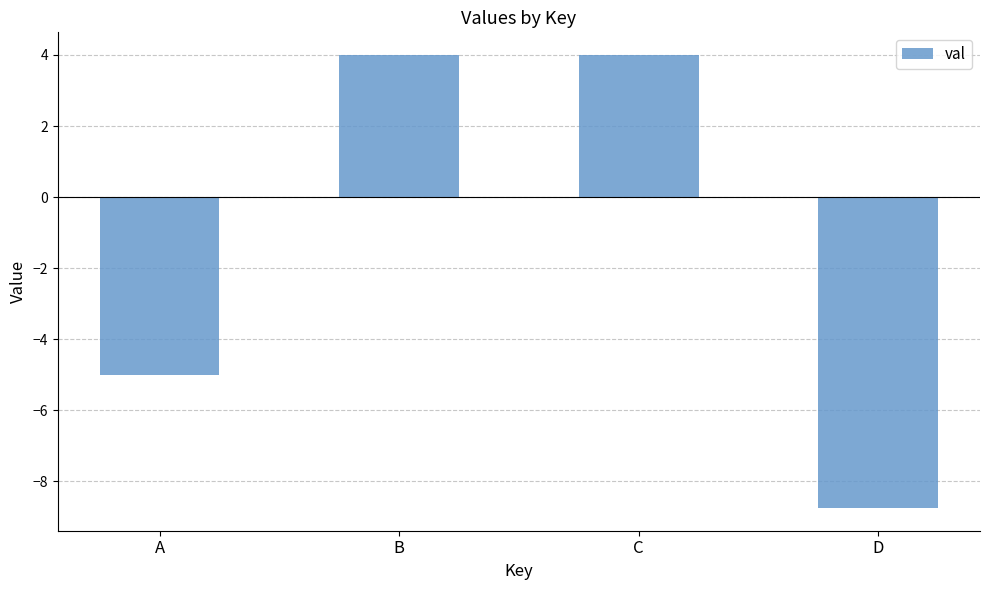

What is the greatest value displayed?

4.0